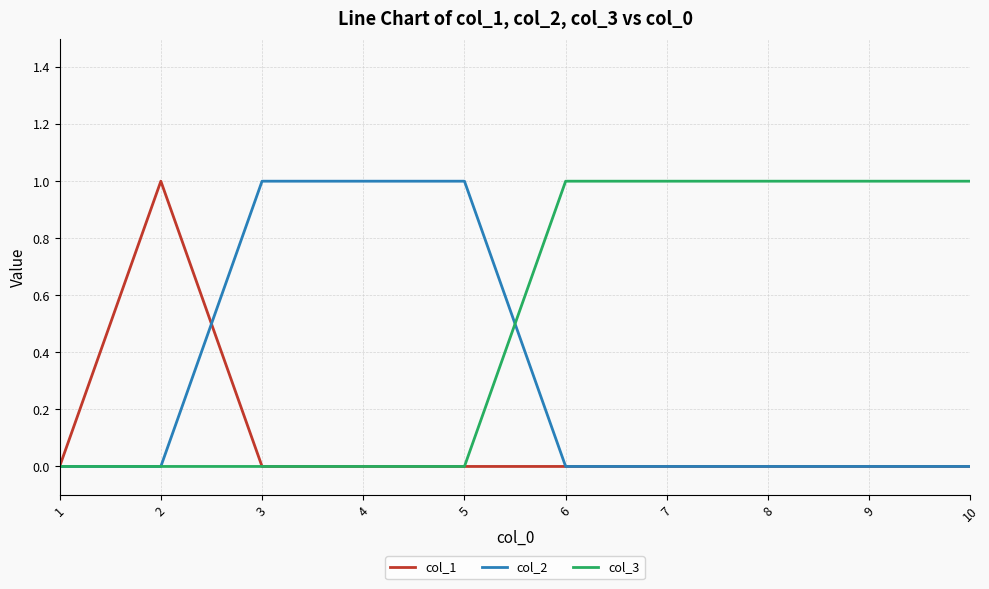

Which series has the largest total across all categories?

col_3